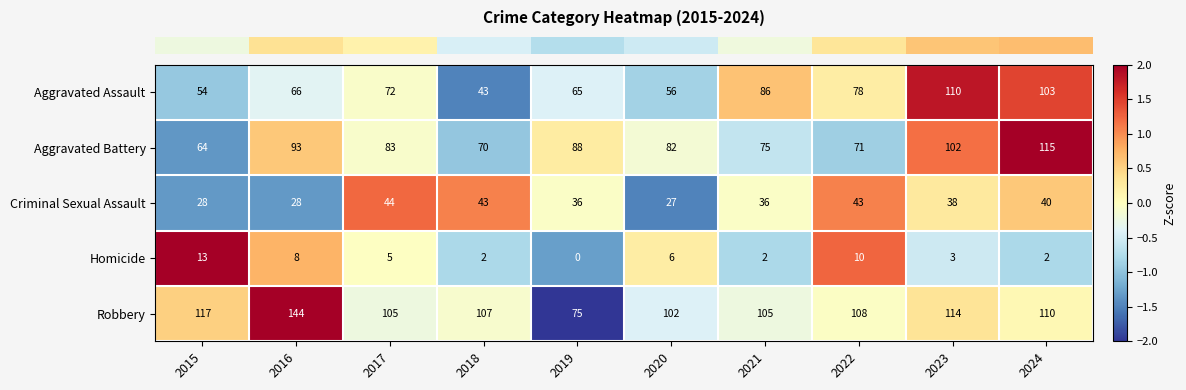

Which series has the widest spread of values?

Robbery